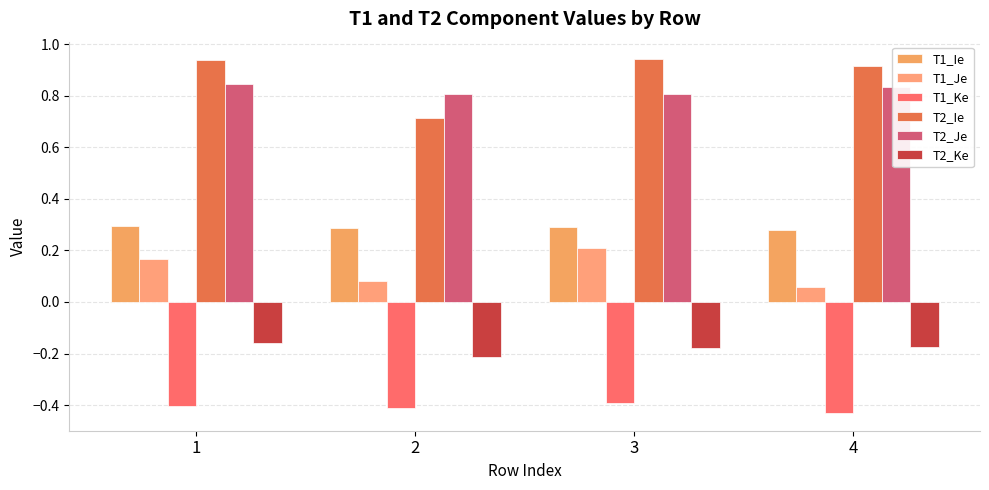

What is the spread (max minus min) of values at 3?

1.3